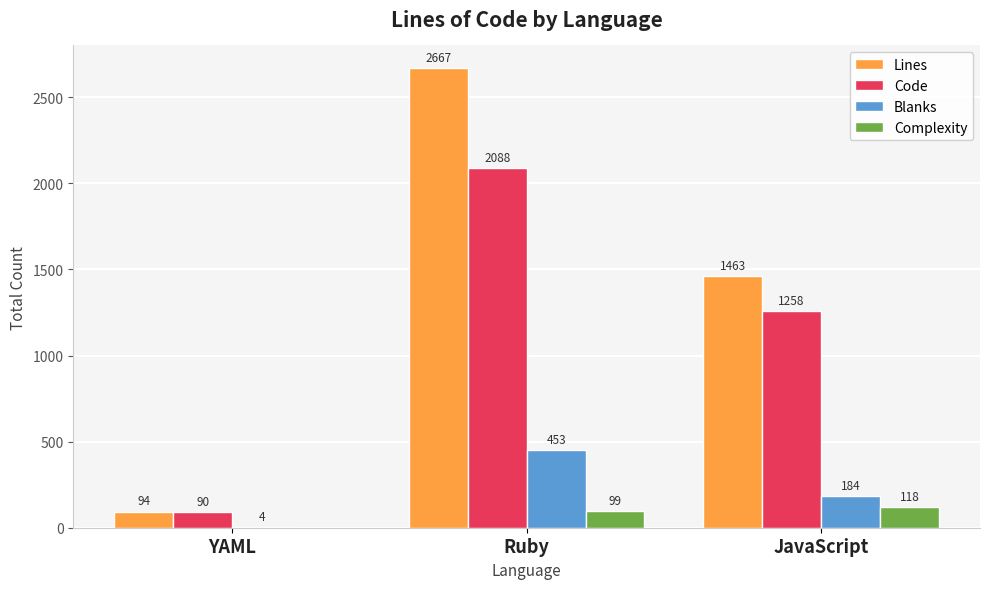

What is the total value across all series at Ruby?

5307